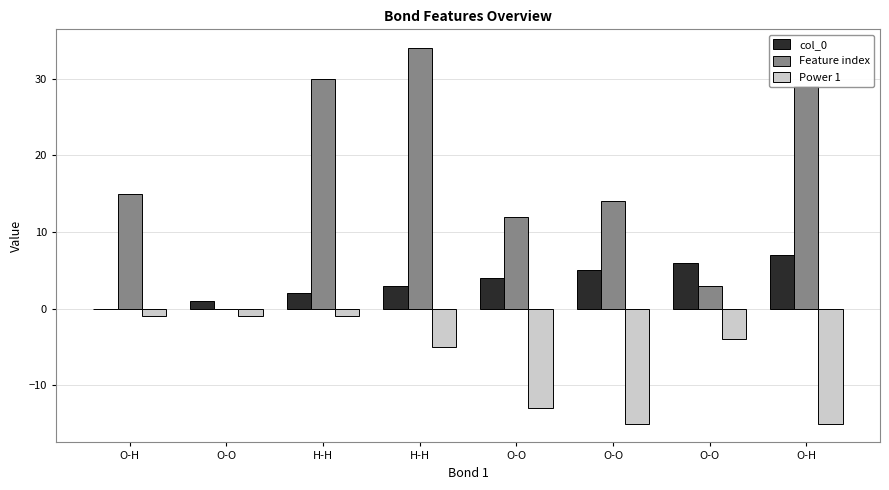

Between O-H and O-O, which is larger?

O-O